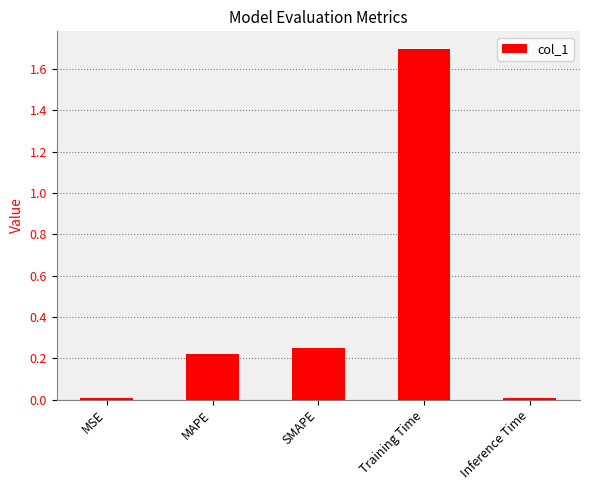

Read the value at Training Time.

1.7